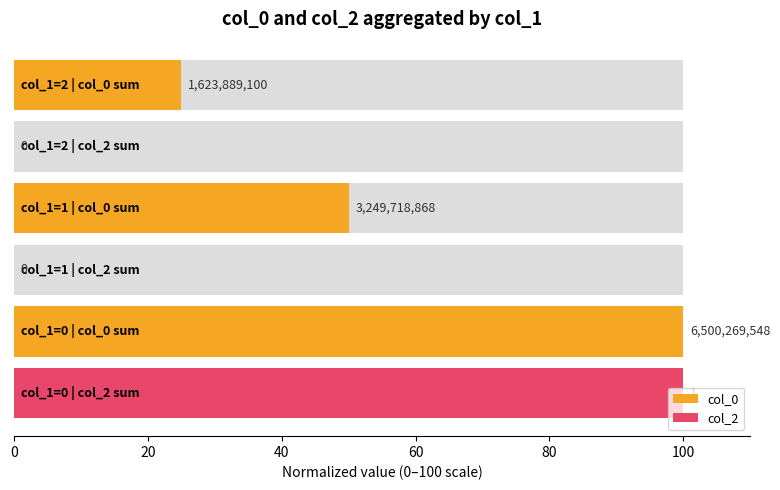

What is the difference between the maximum and minimum values in the col_2 series?

100.0